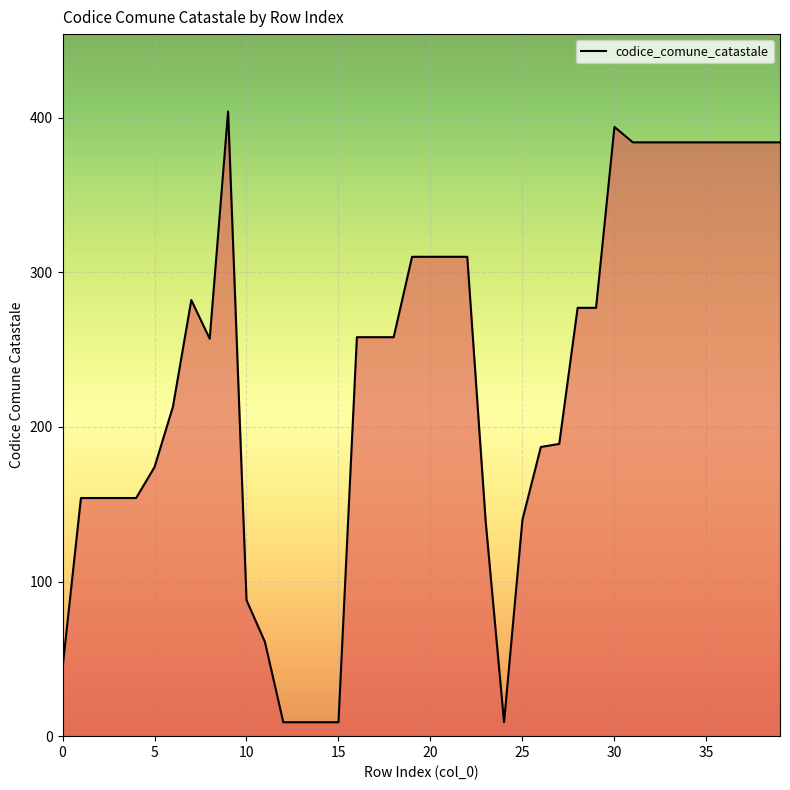

True or false: there are more than 0 points higher than both neighbors.

True